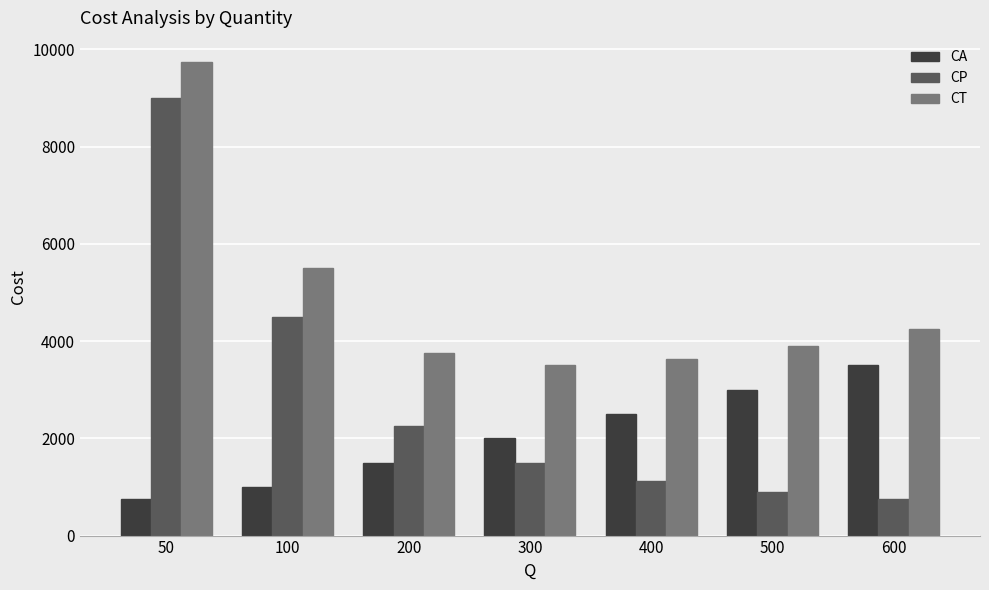

How many groups of bars are there?

7